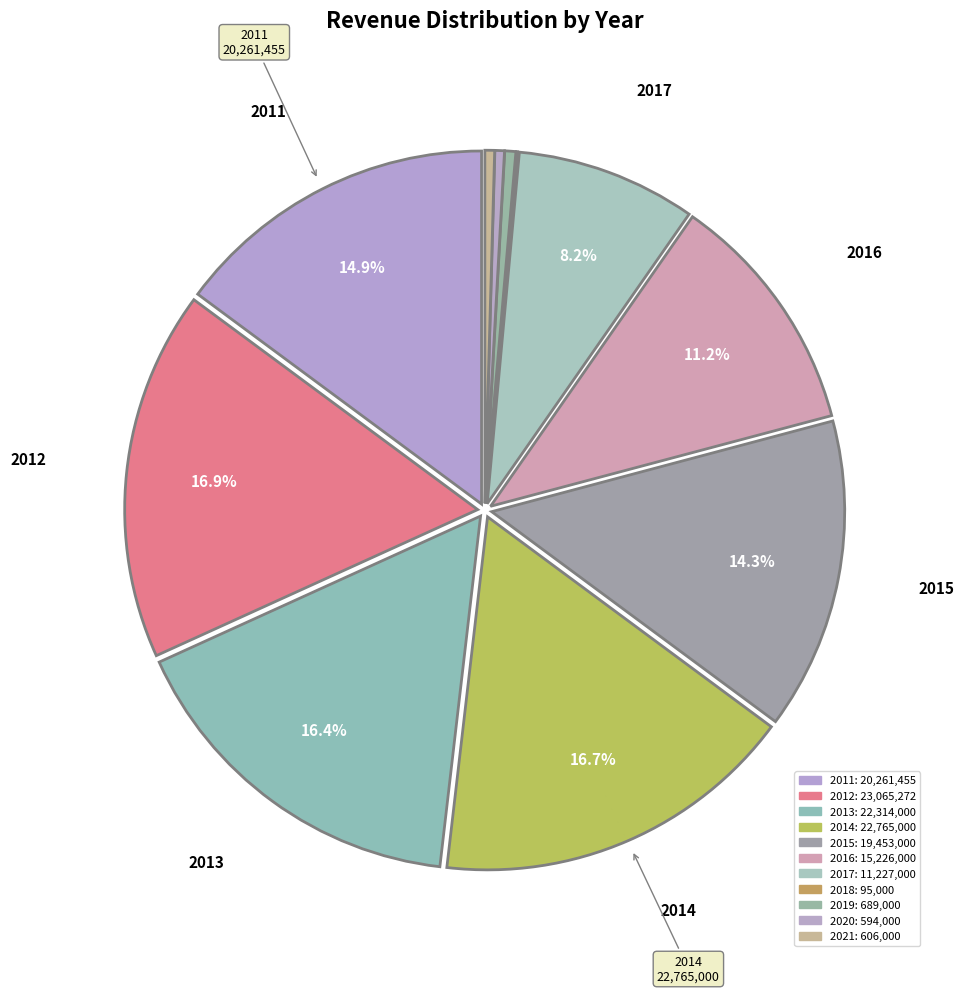

How many slices are in this pie chart?

11